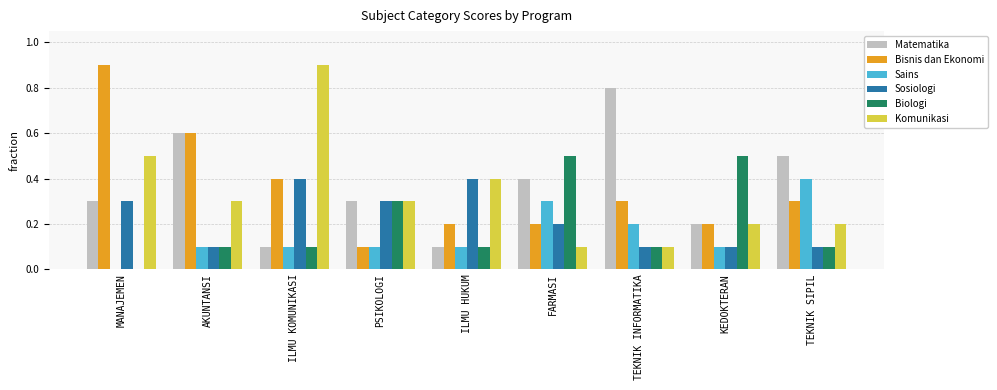

What value does the Matematika series have at PSIKOLOGI?

0.3